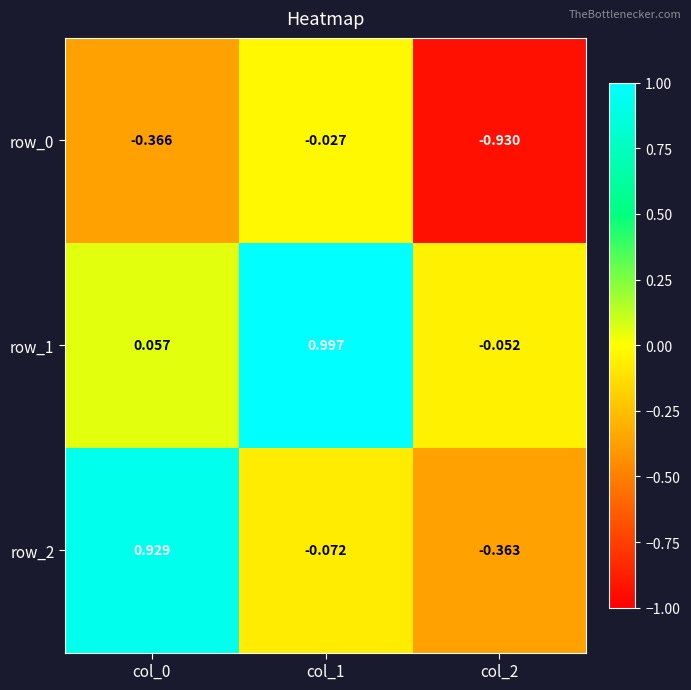

How many positive values does the row_1 series have?

2